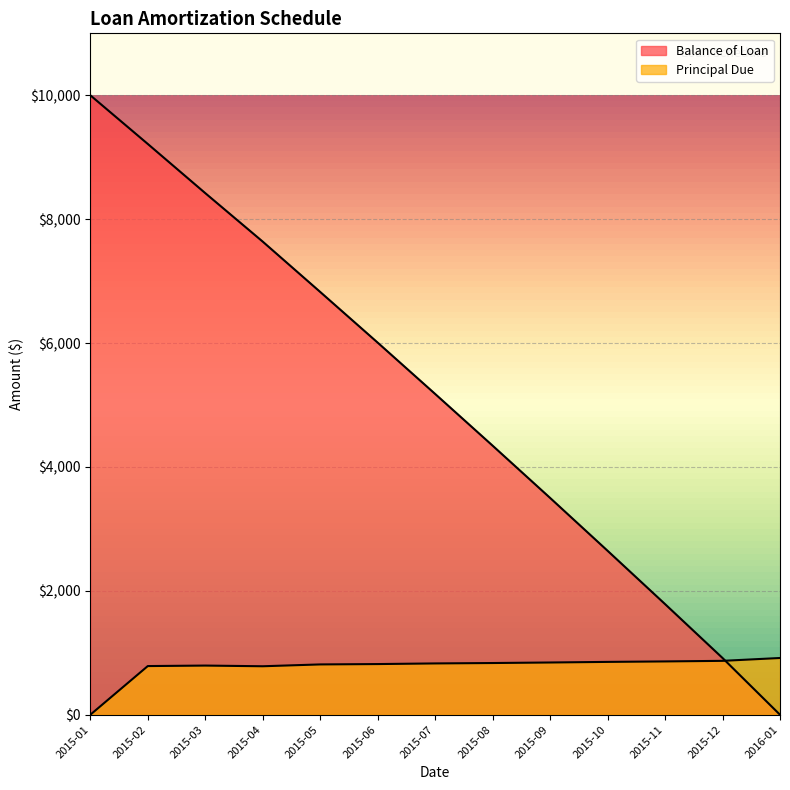

True or false: Balance of Loan and Principal Due intersect in this chart.

True